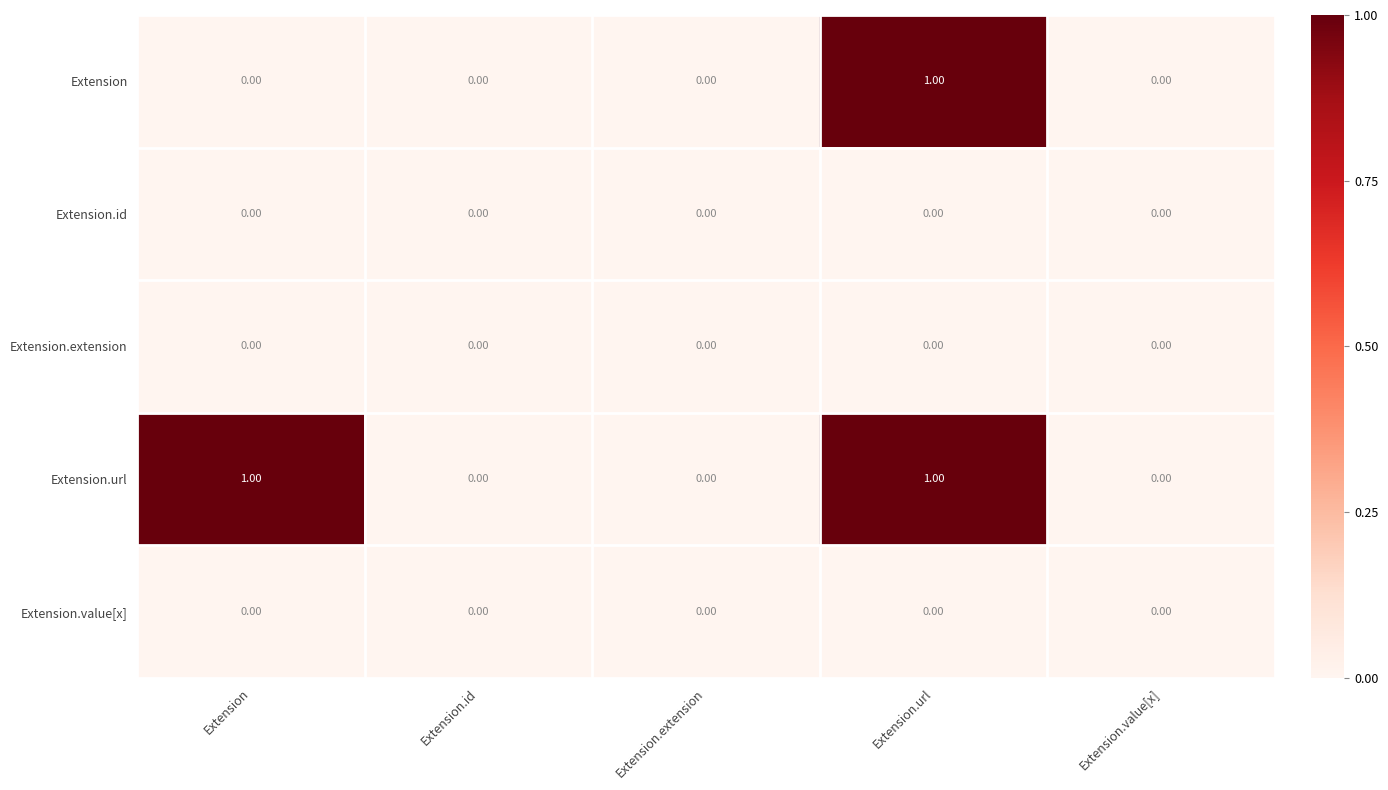

Which series changed the most between Extension and Extension.value[x]?

Extension.url